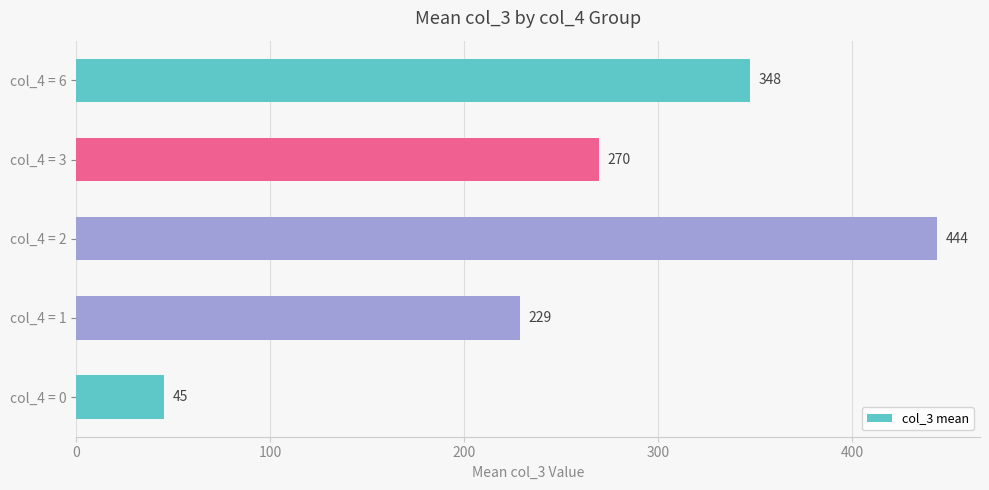

How many bars are there in total?

5